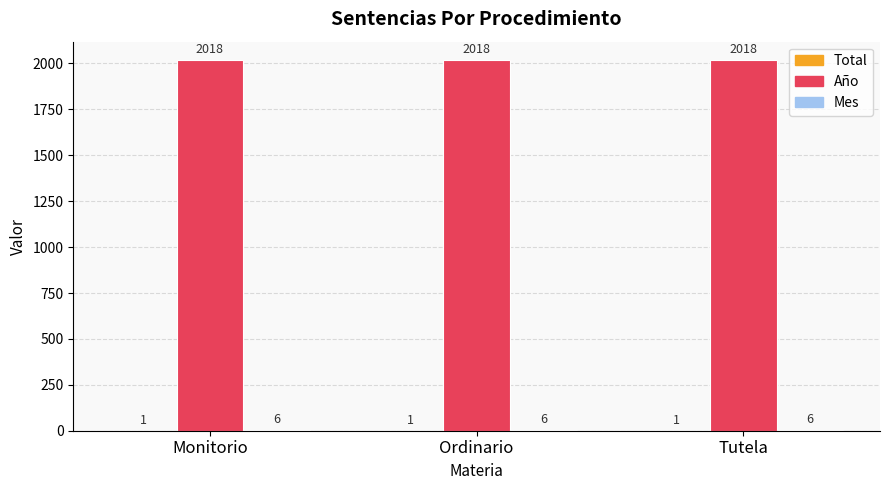

Count the number of data series in this chart.

3